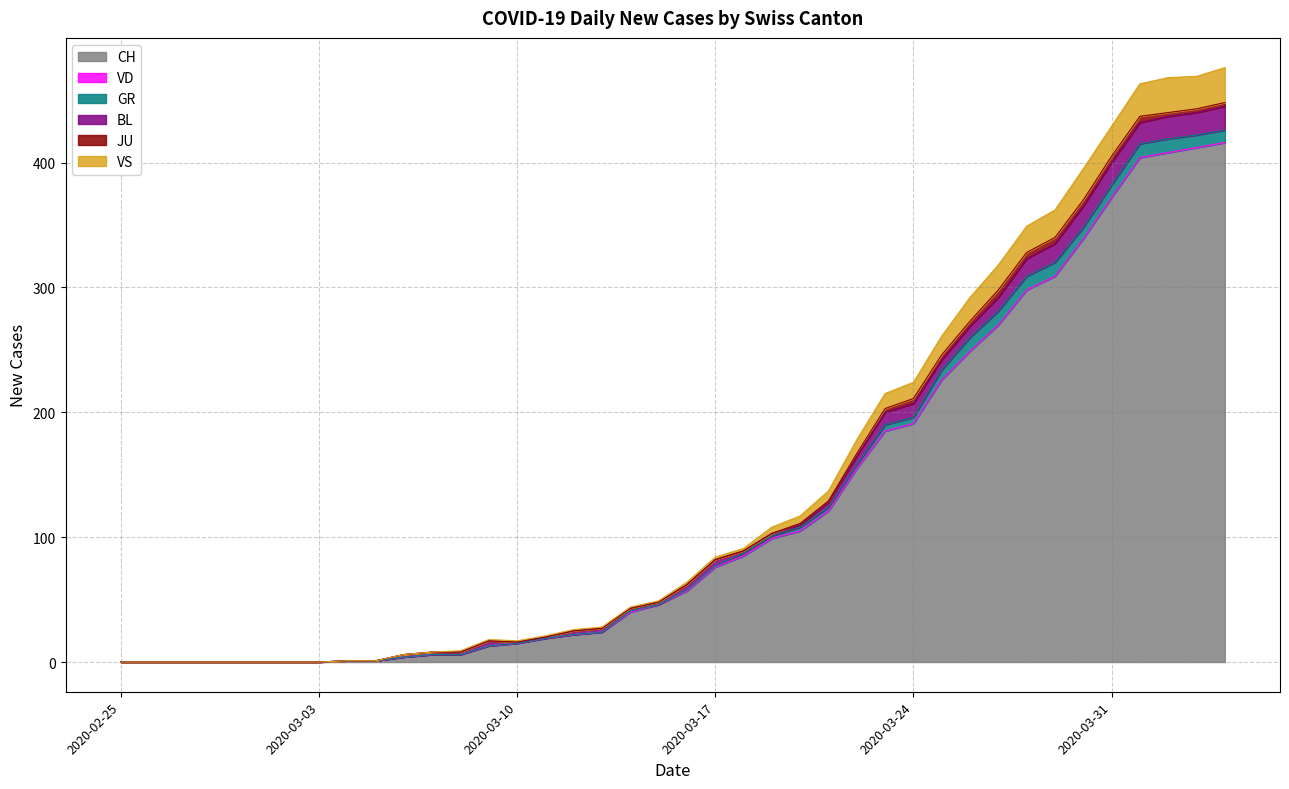

What is the sum of the VS values at 2020-04-04 and 2020-03-17?

30